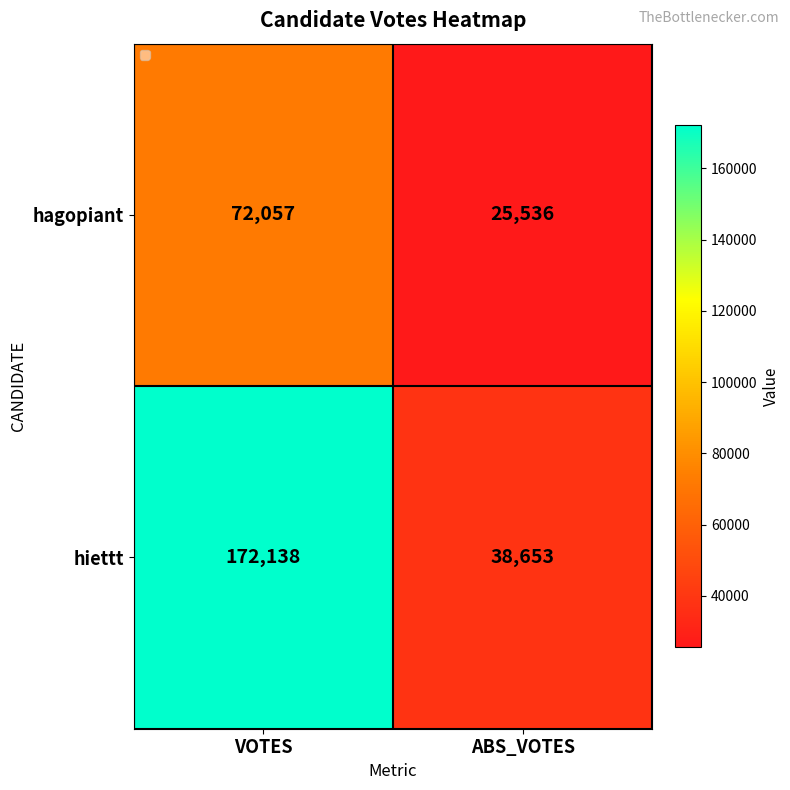

The hagopiant series shows 72057 at VOTES. True or false?

True